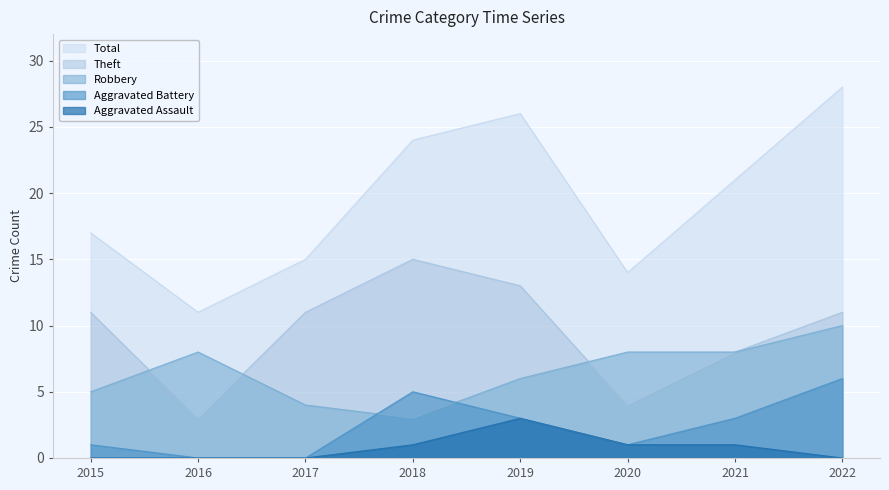

List the labels in order of Robbery value, smallest first.

2018, 2017, 2015, 2019, 2016, 2020, 2021, 2022